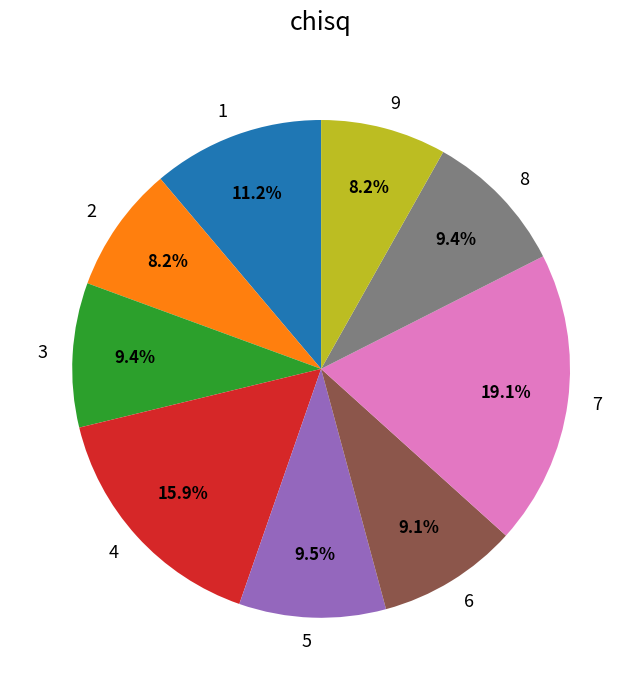

To the nearest percent, what is the combined percentage of 2 and 9?

16%